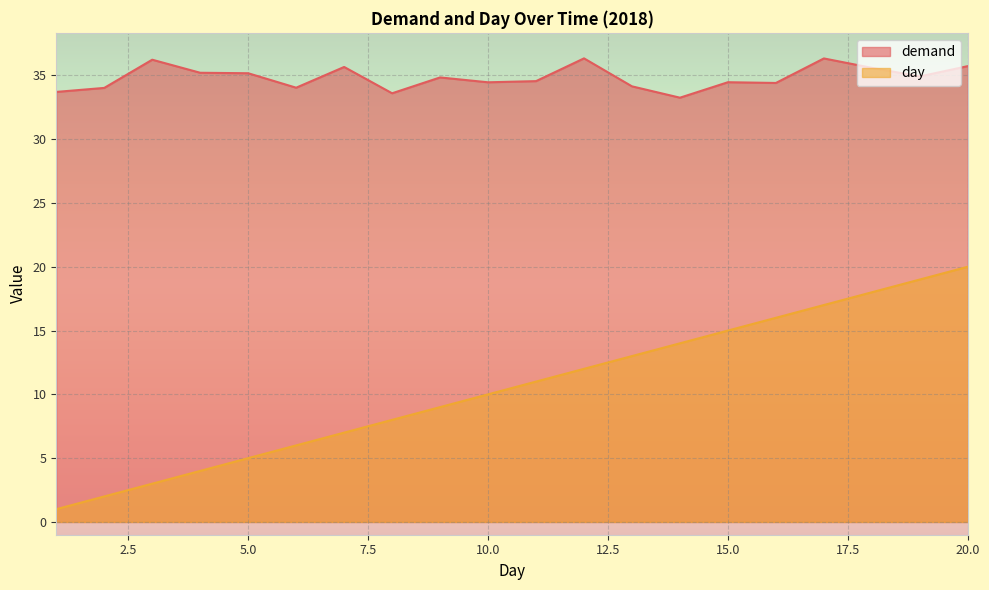

Is it true that day equals 1.3 at 6?

False